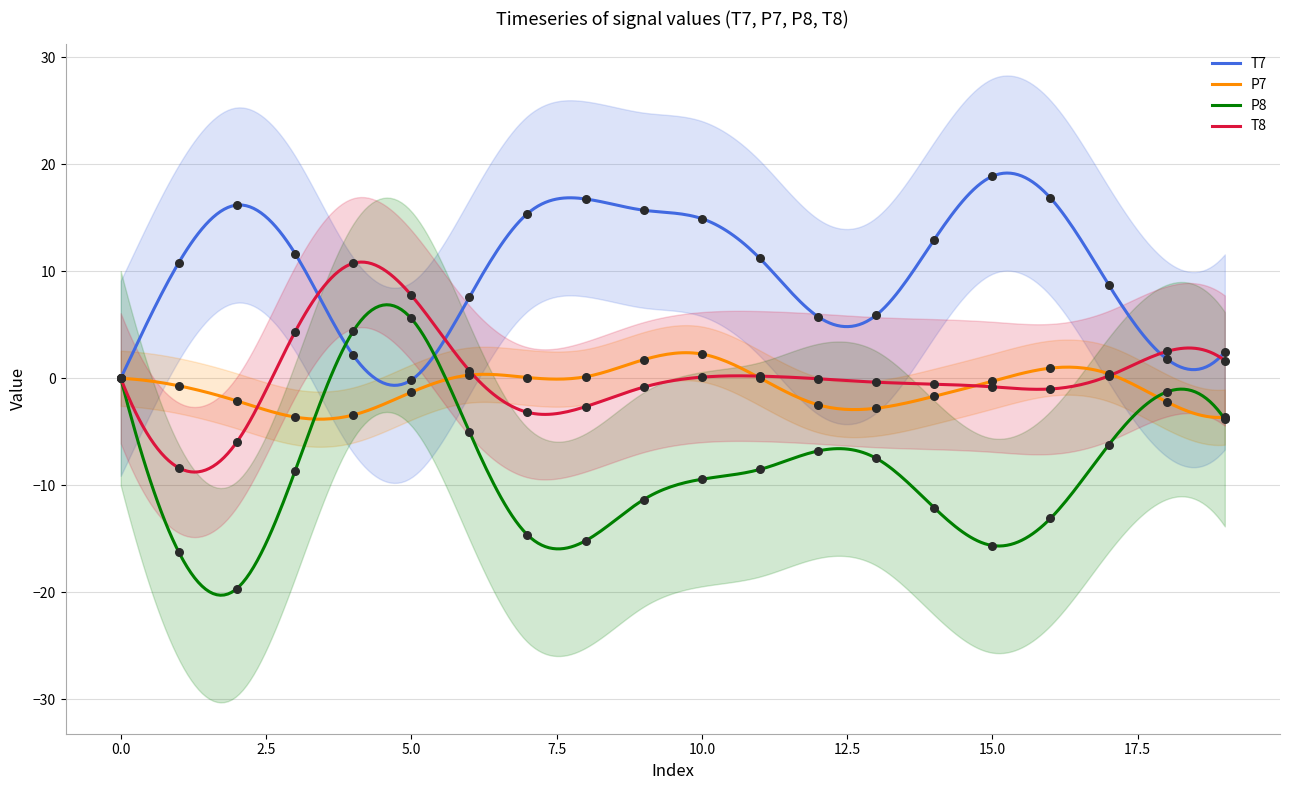

At which category is the sum across all series the highest?

4